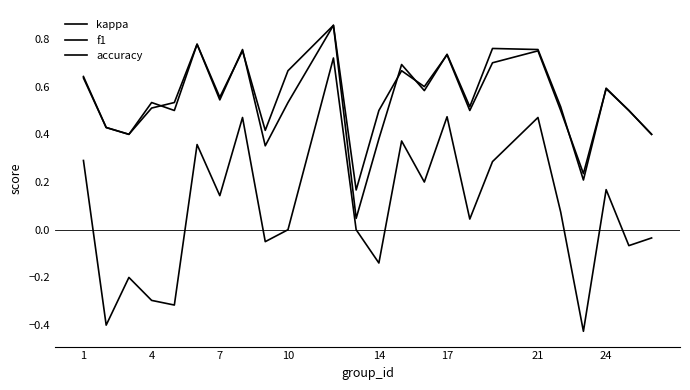

How many lines are shown in the chart?

3